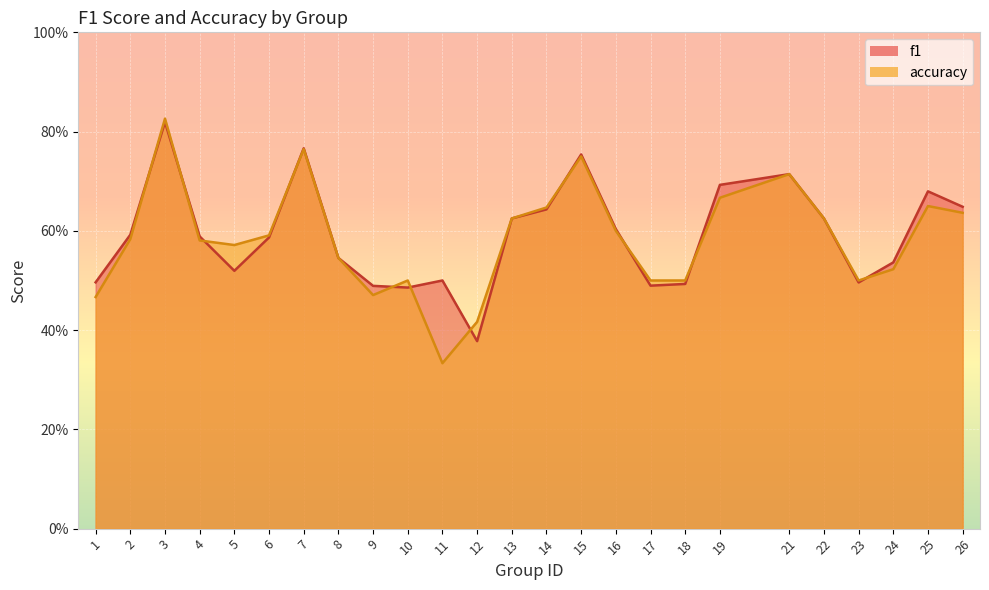

How many times do f1 and accuracy cross each other?

11